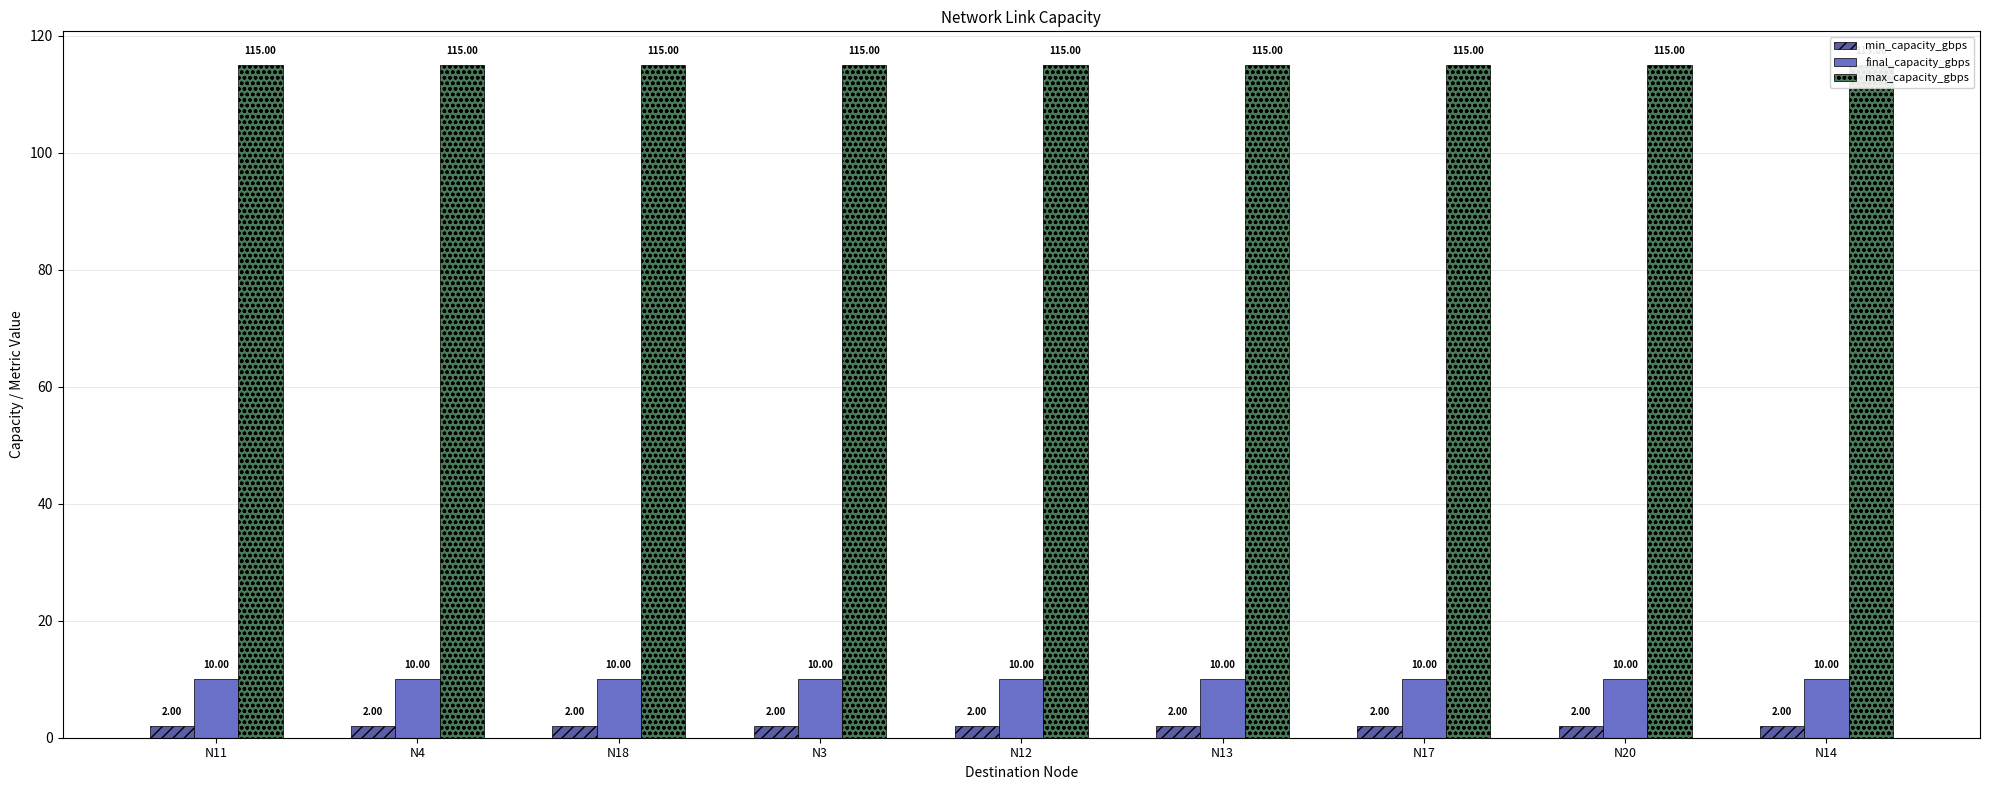

Is the value of min_capacity_gbps at N18 greater than the value of final_capacity_gbps at N20?

No